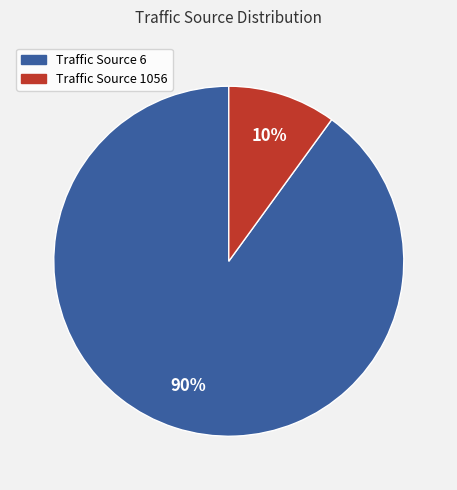

How many segments does this pie chart have?

2